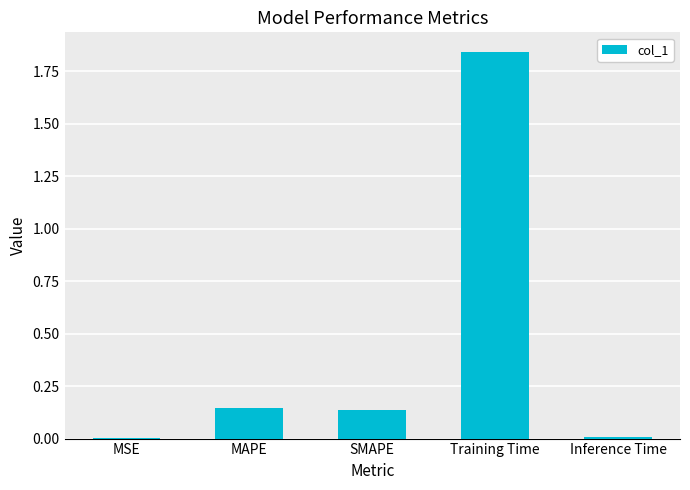

True or false: the data shows 0.0 at Inference Time.

True